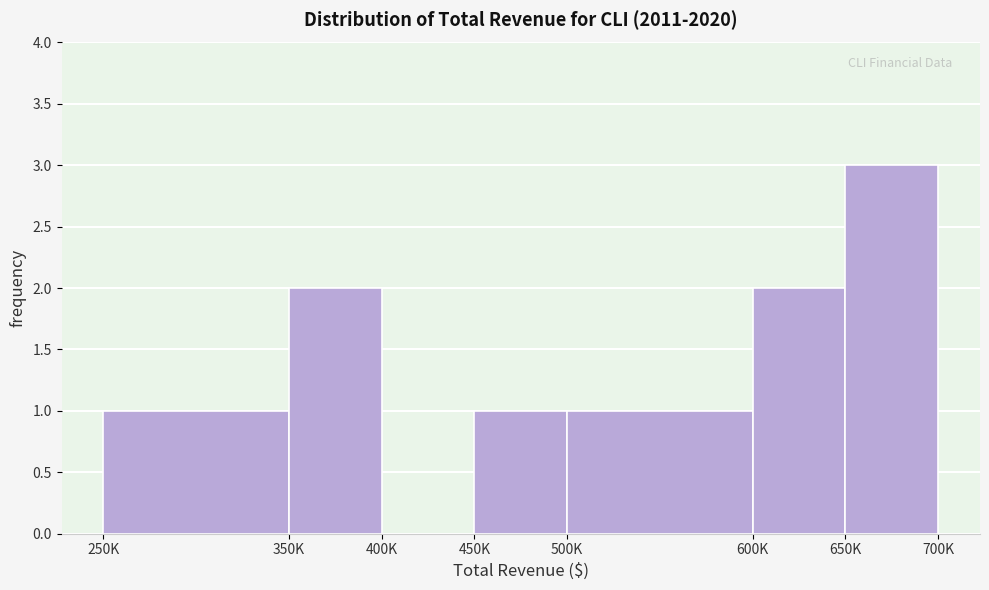

Reading right to left, what are all the values shown in this chart?

650K=3	600K=2	500K=1	450K=1	400K=0	350K=2	250K=1